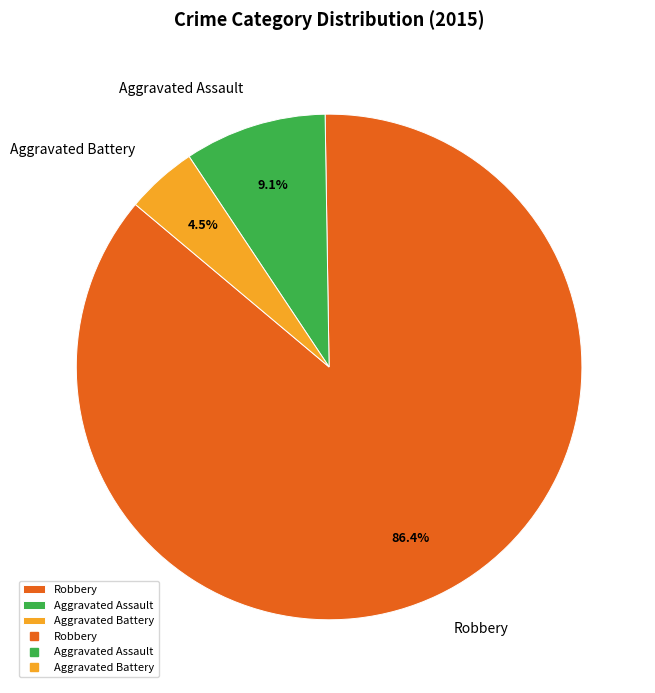

What percentage do Aggravated Assault and Aggravated Battery together represent?

13.6%